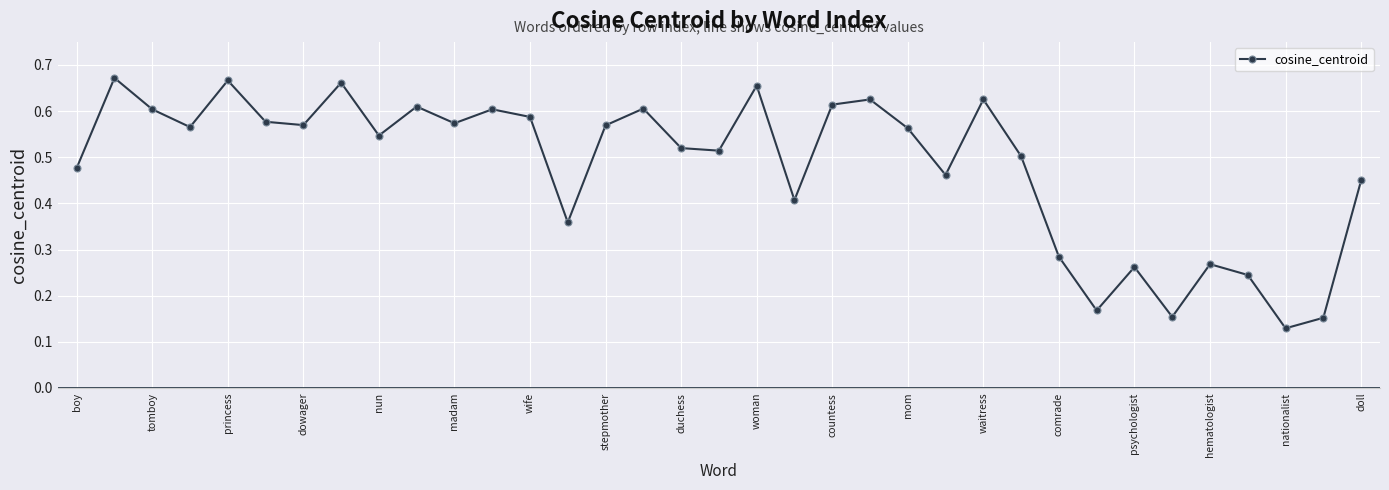

True or false: the data has more than 2 interior local peaks.

True